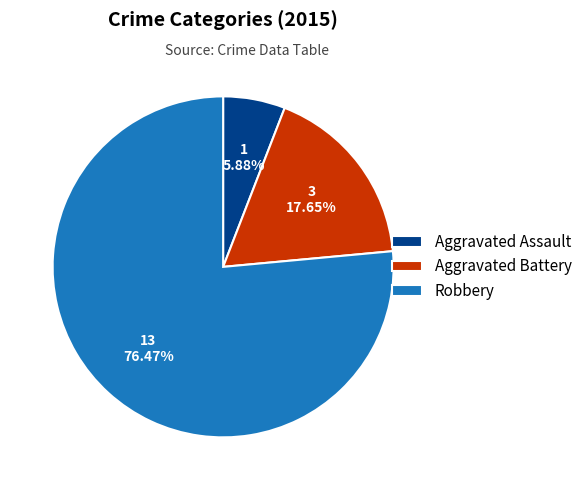

What percentage is the Aggravated Battery slice, to the nearest percent?

18%